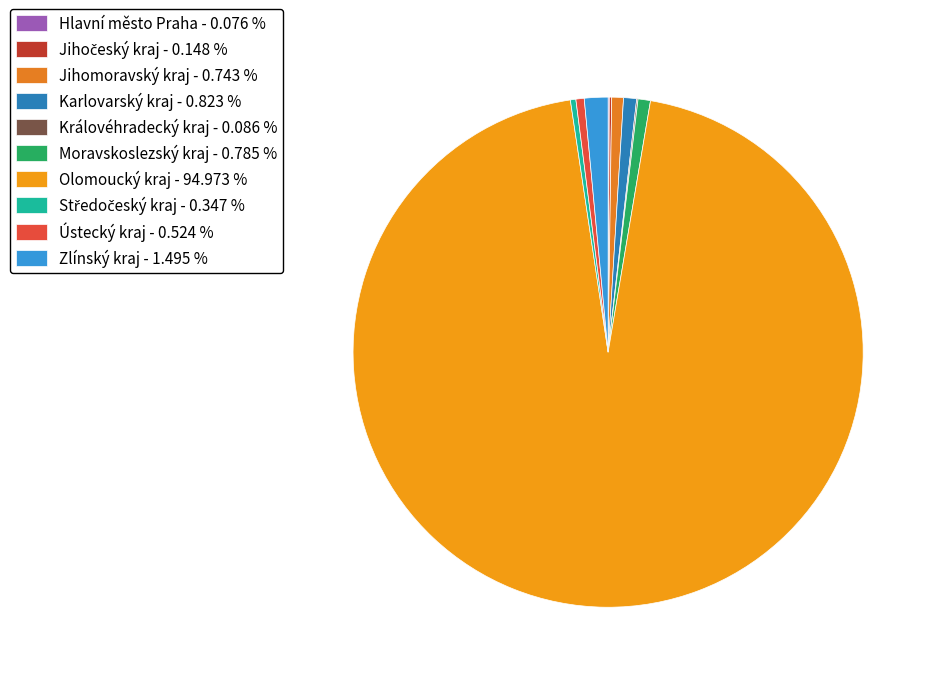

The Olomoucký kraj slice represents 86% of the pie. True or false?

False